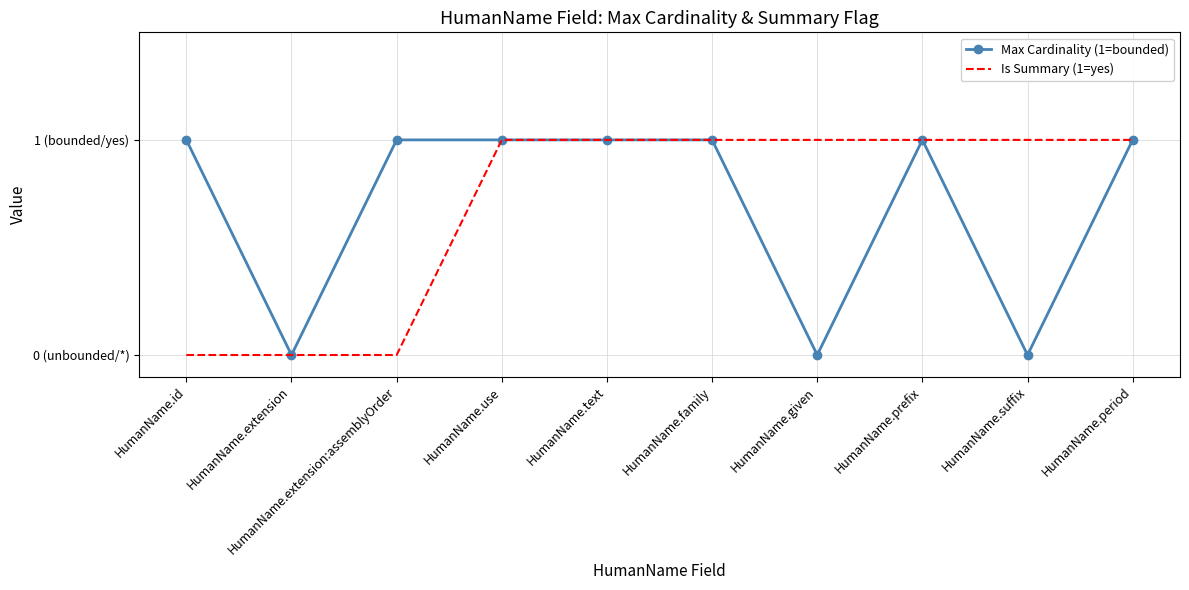

What are all the series names shown in the legend?

Max Cardinality (1=bounded), Is Summary (1=yes)